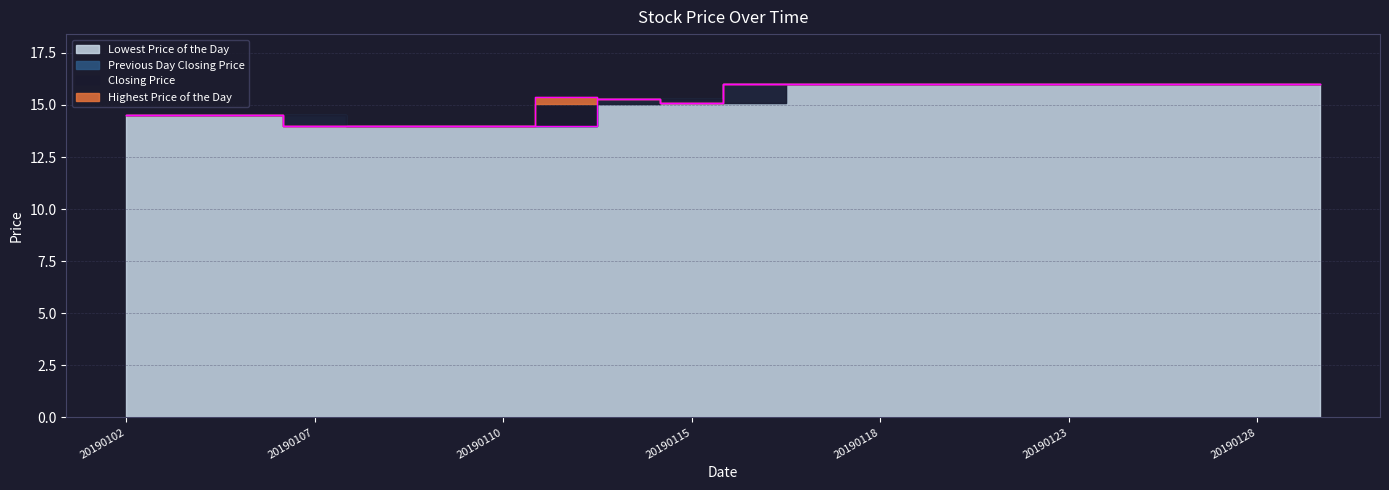

True or false: Highest Price of the Day has more than 1 interior local peaks.

False